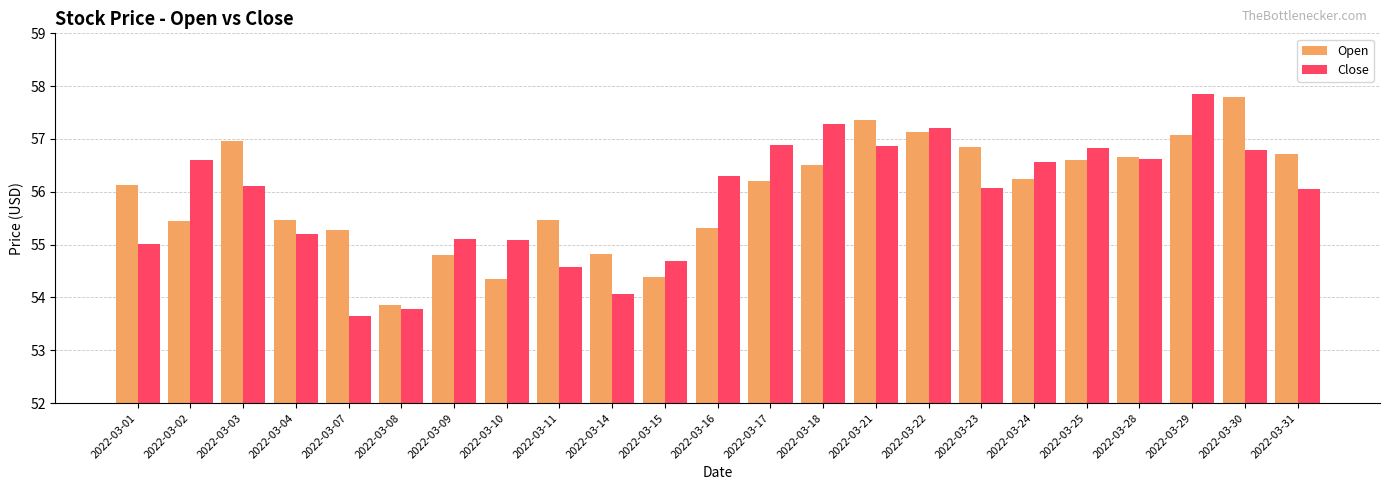

At 2022-03-17, list the series in order from smallest to largest.

Open, Close